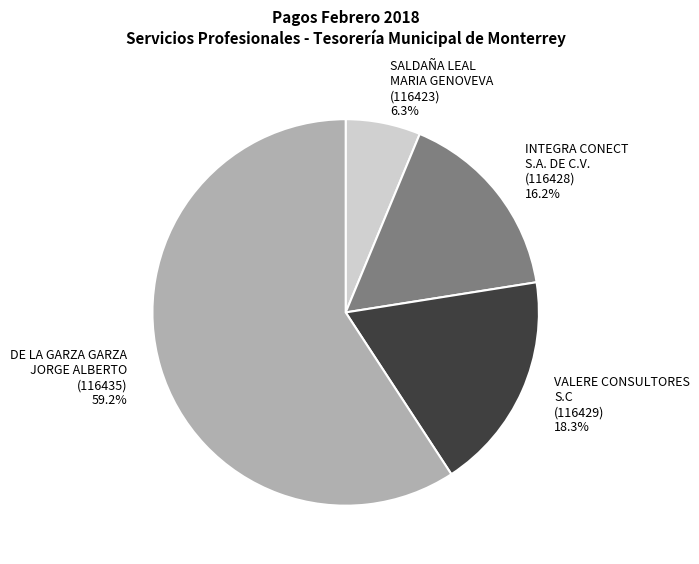

To the nearest percent, what is the average slice percentage?

25%